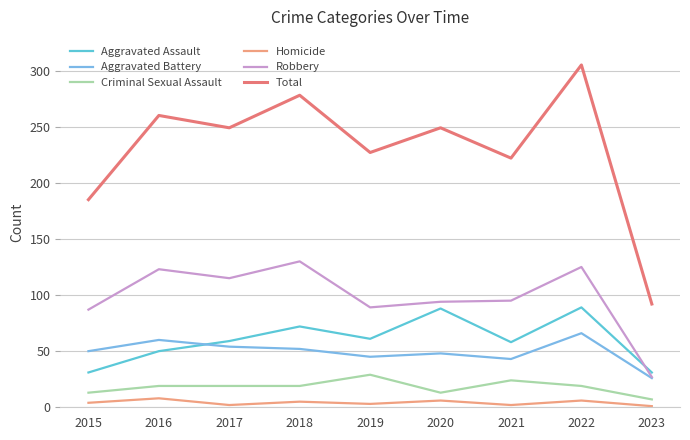

Does the chart display data point markers on the line(s)?

No